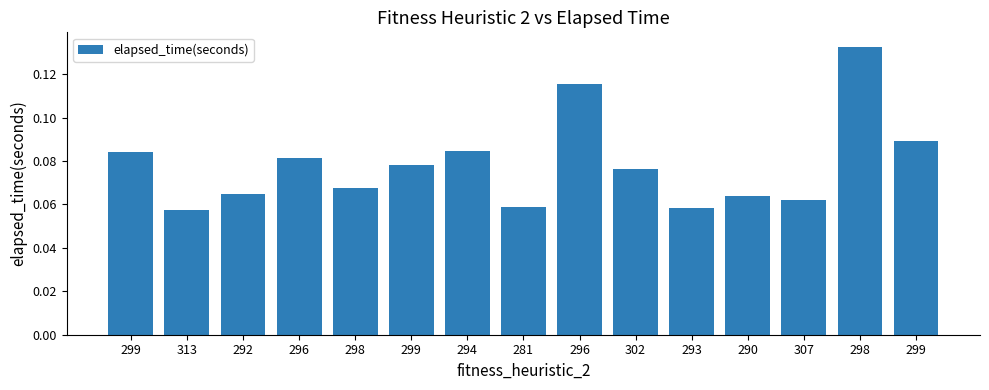

What is the value of the 4th bar from the left?

0.1